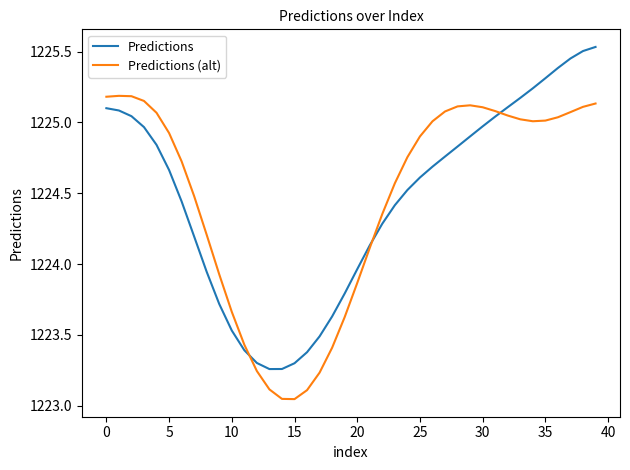

True or false: Predictions (alt) and Predictions intersect in this chart.

True